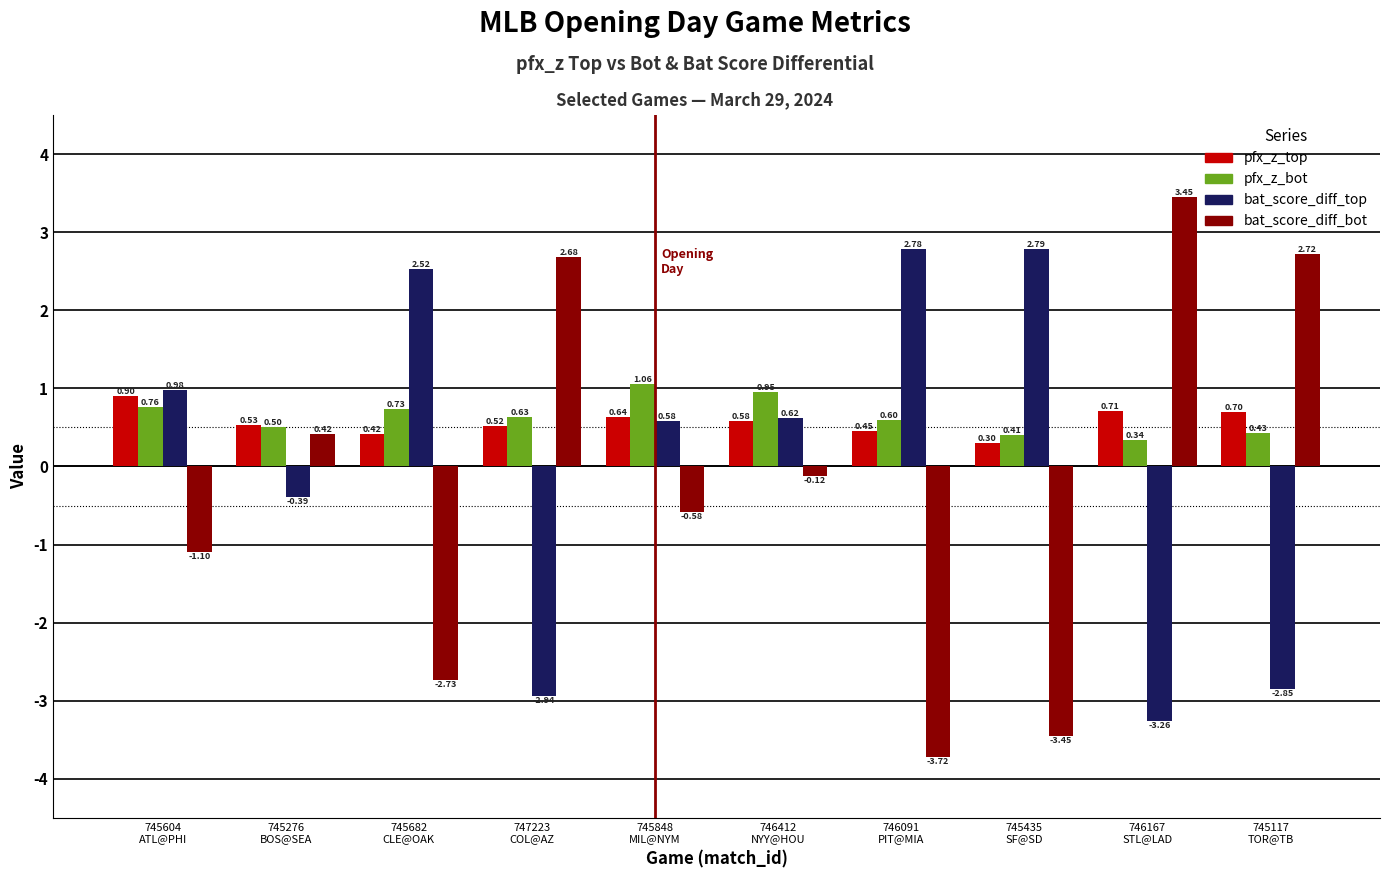

Count the number of categories in the chart.

10